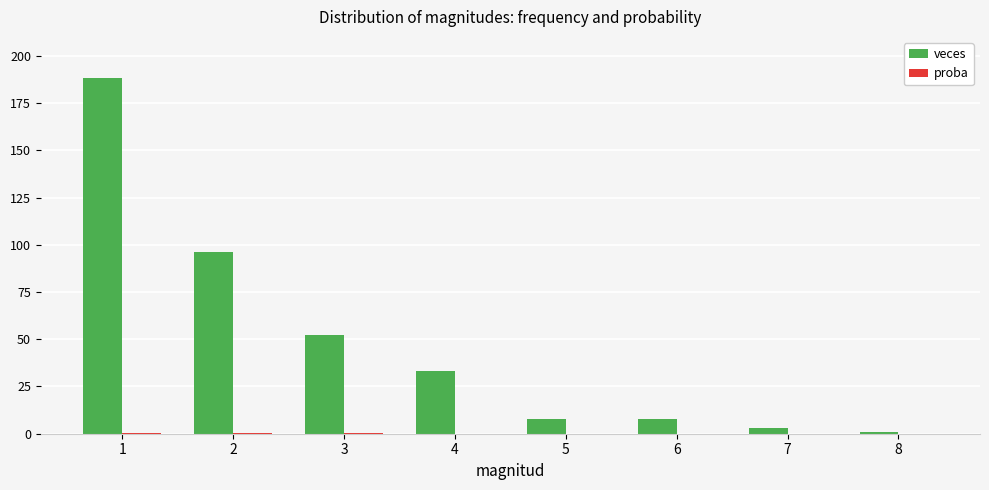

Which label corresponds to the largest value in the chart?

1